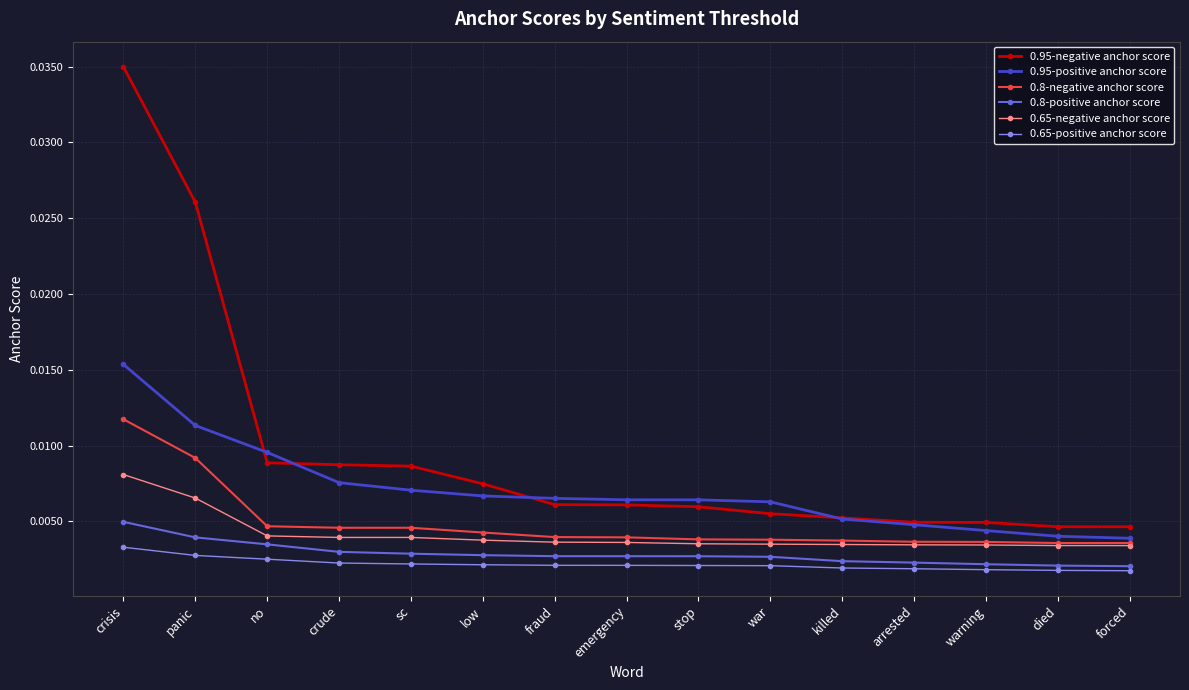

Which series has the largest total across all categories?

0.95-negative anchor score